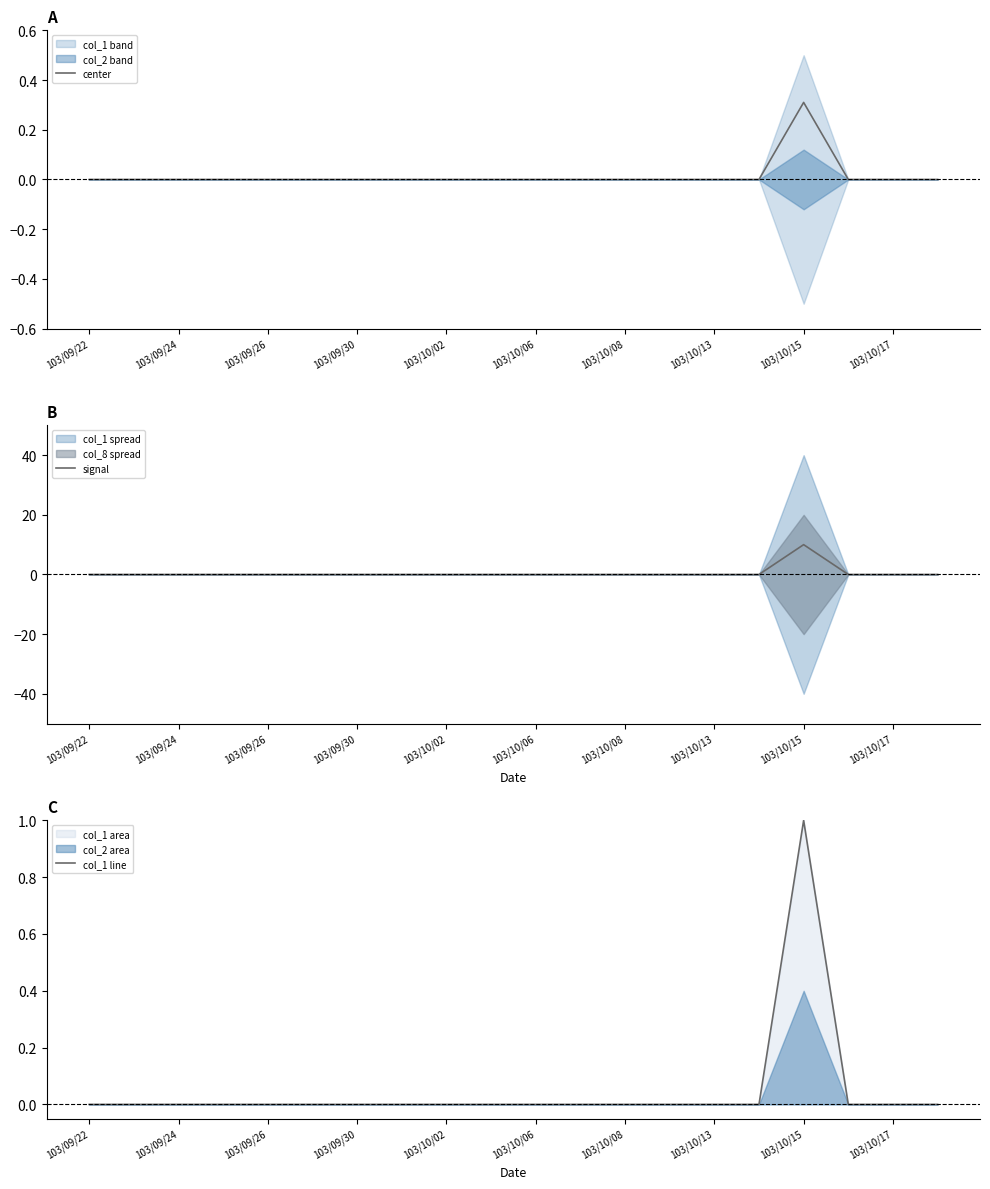

Is it true that center equals 0.5 at 103/10/15?

False